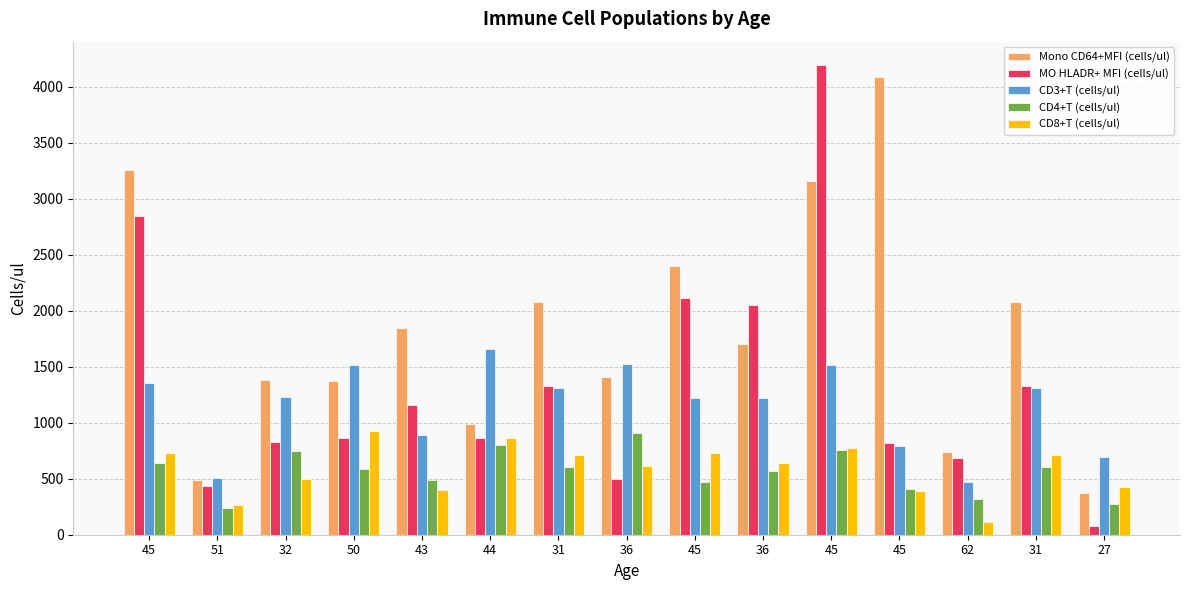

The CD4+T (cells/ul) series shows 347.1 at 51. True or false?

False